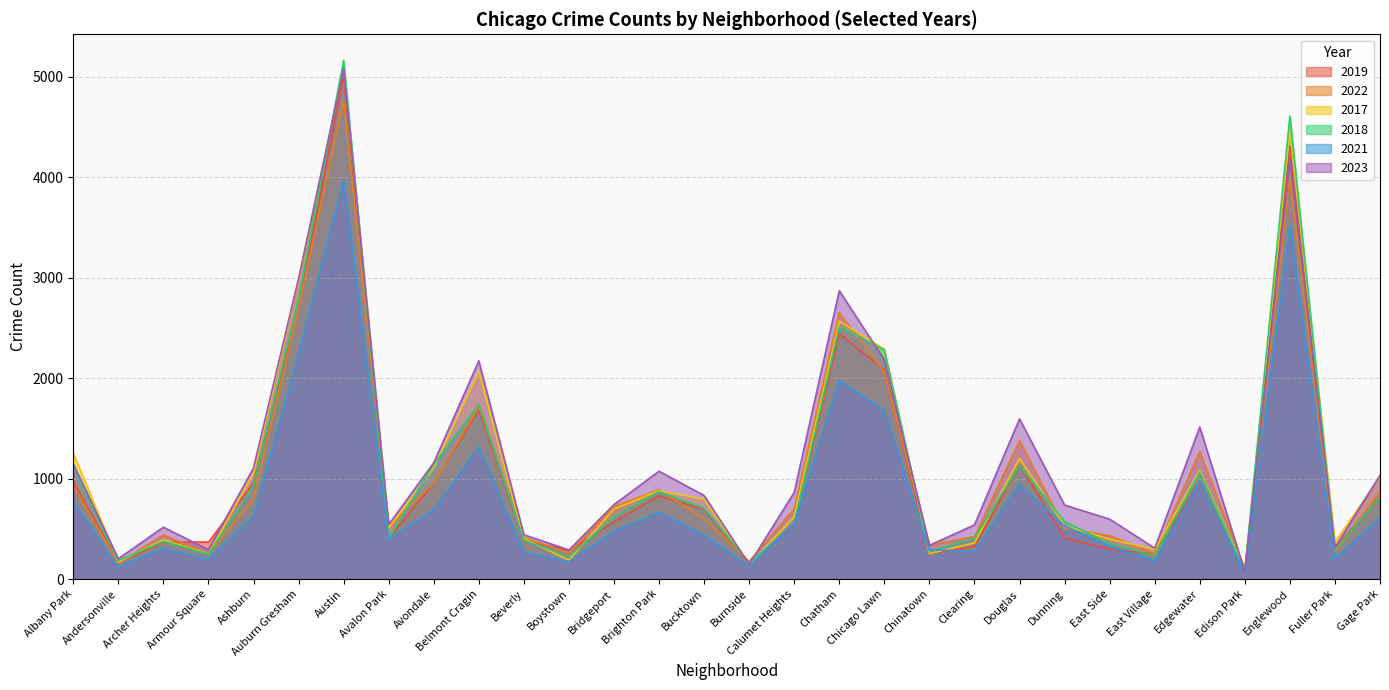

Which series has the largest total across all categories?

2023